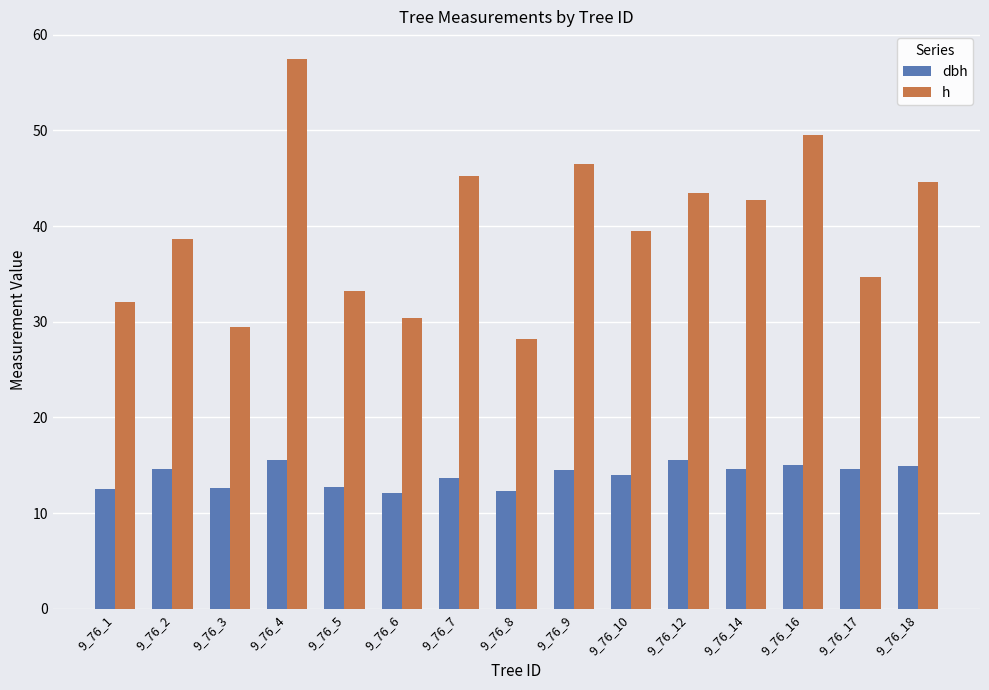

What is the maximum value for h?

57.5